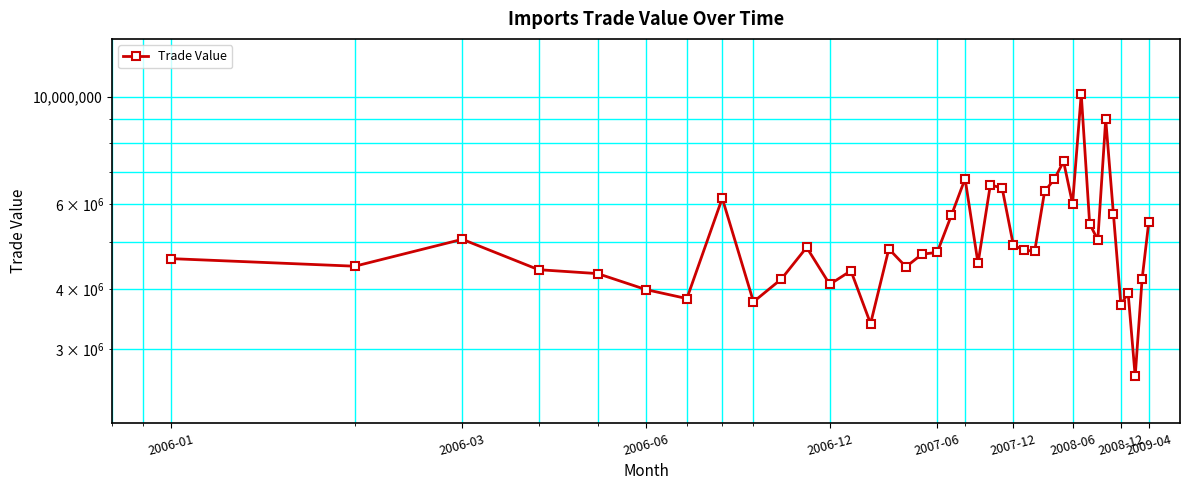

What value does the data have at 2008-06, to the nearest 10?

6002740